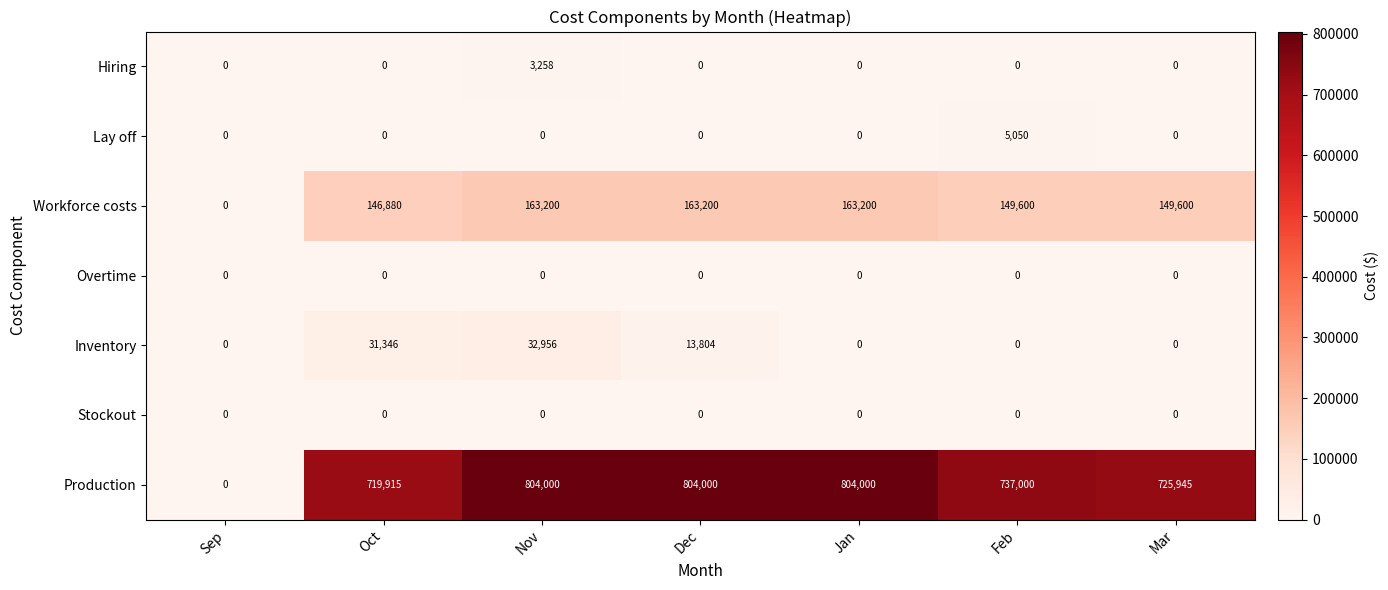

Between Sep and Jan, which series saw the biggest shift?

Production